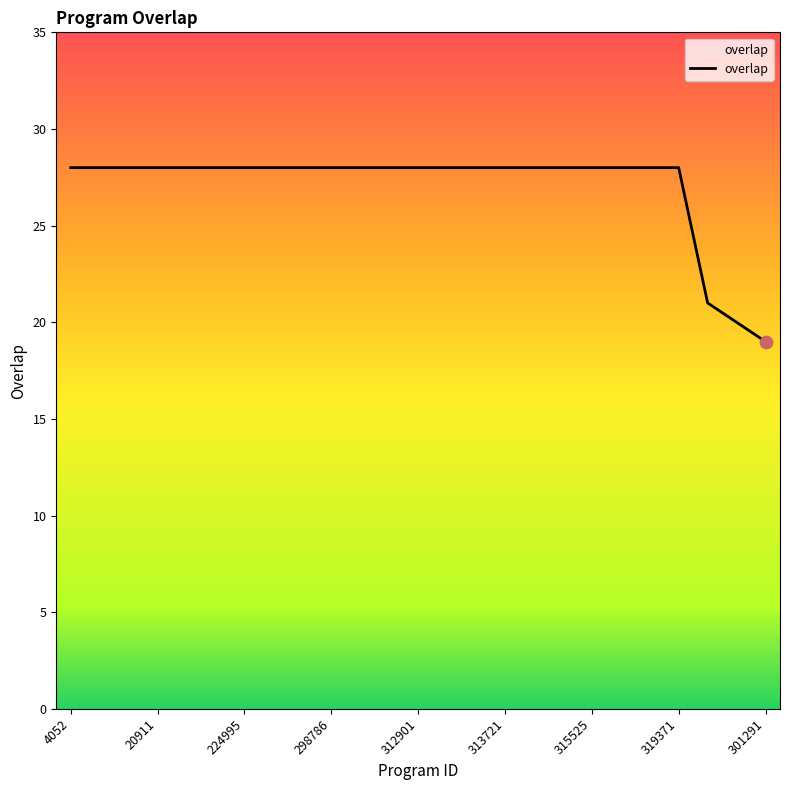

What is the maximum value shown in the chart?

28